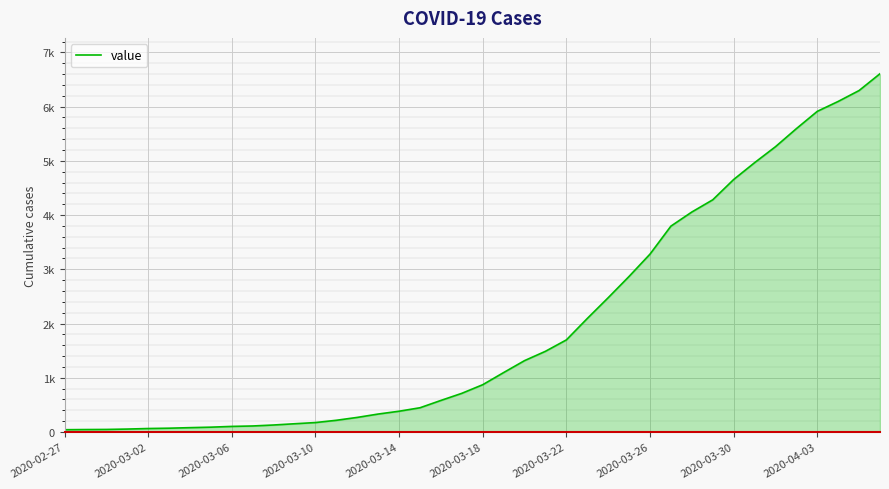

Is this an area chart (filled region under the line)?

Yes